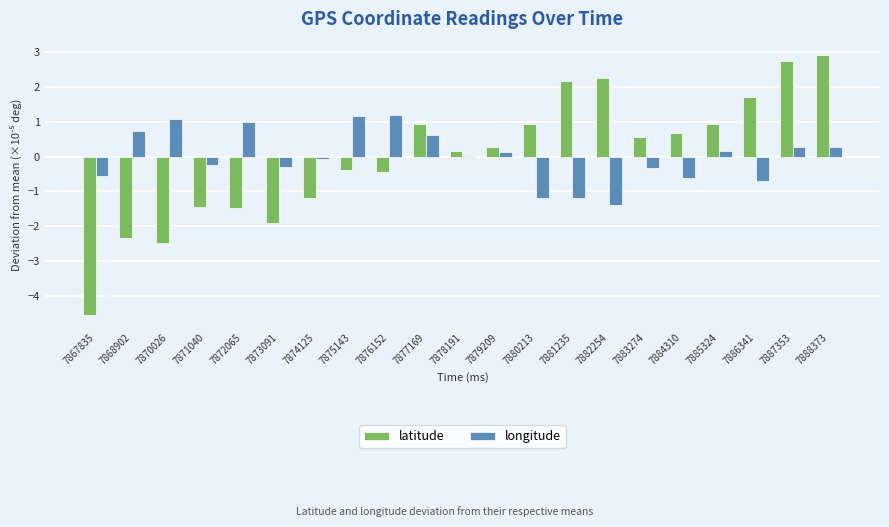

Between 7878191 and 7887353, which series saw the biggest shift?

latitude